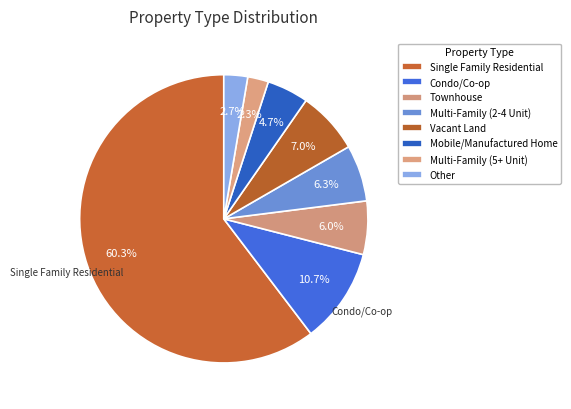

To the nearest percent, what is the average slice percentage?

12%